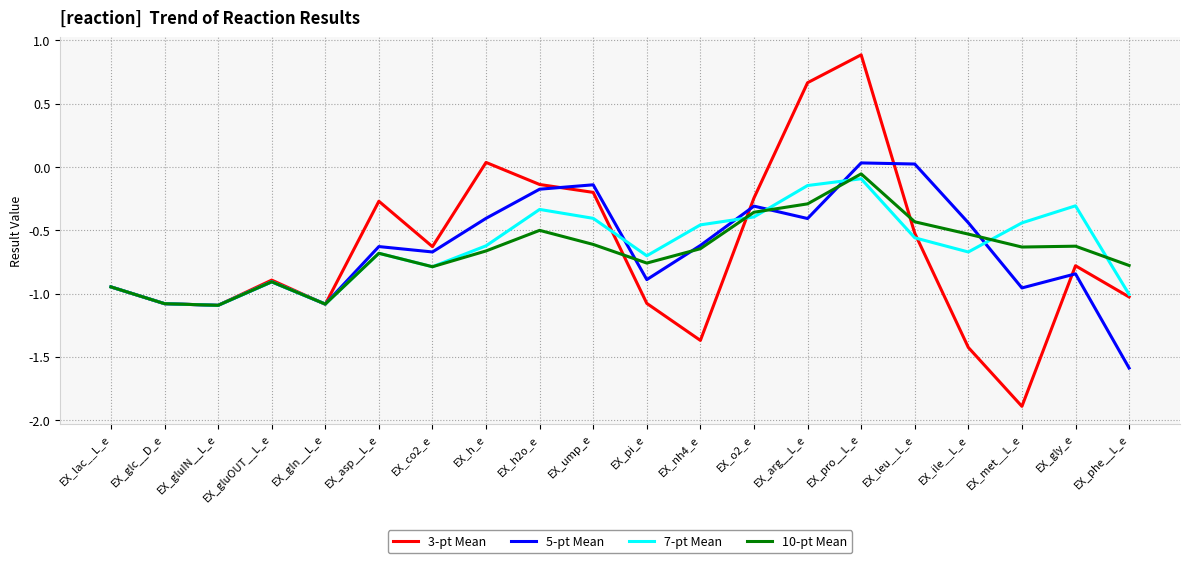

Is the value of 3-pt Mean at EX_glc__D_e greater than the value of 7-pt Mean at EX_asp__L_e?

No